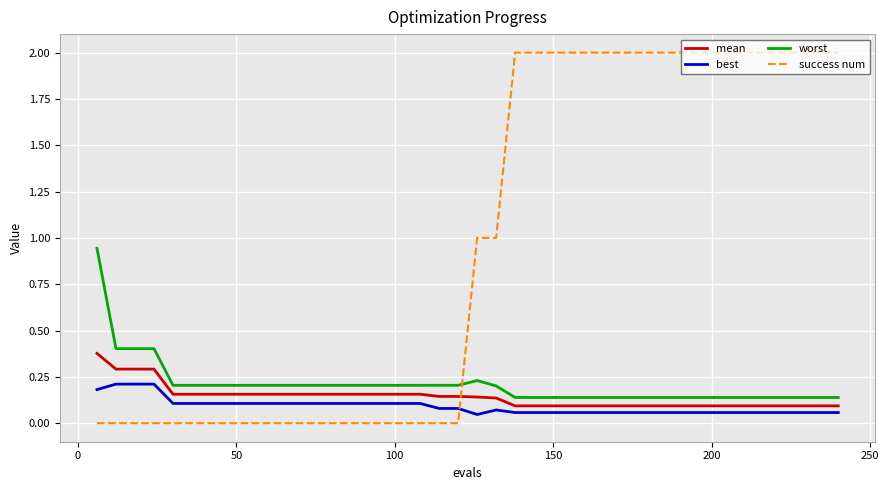

True or false: worst and mean intersect in this chart.

False